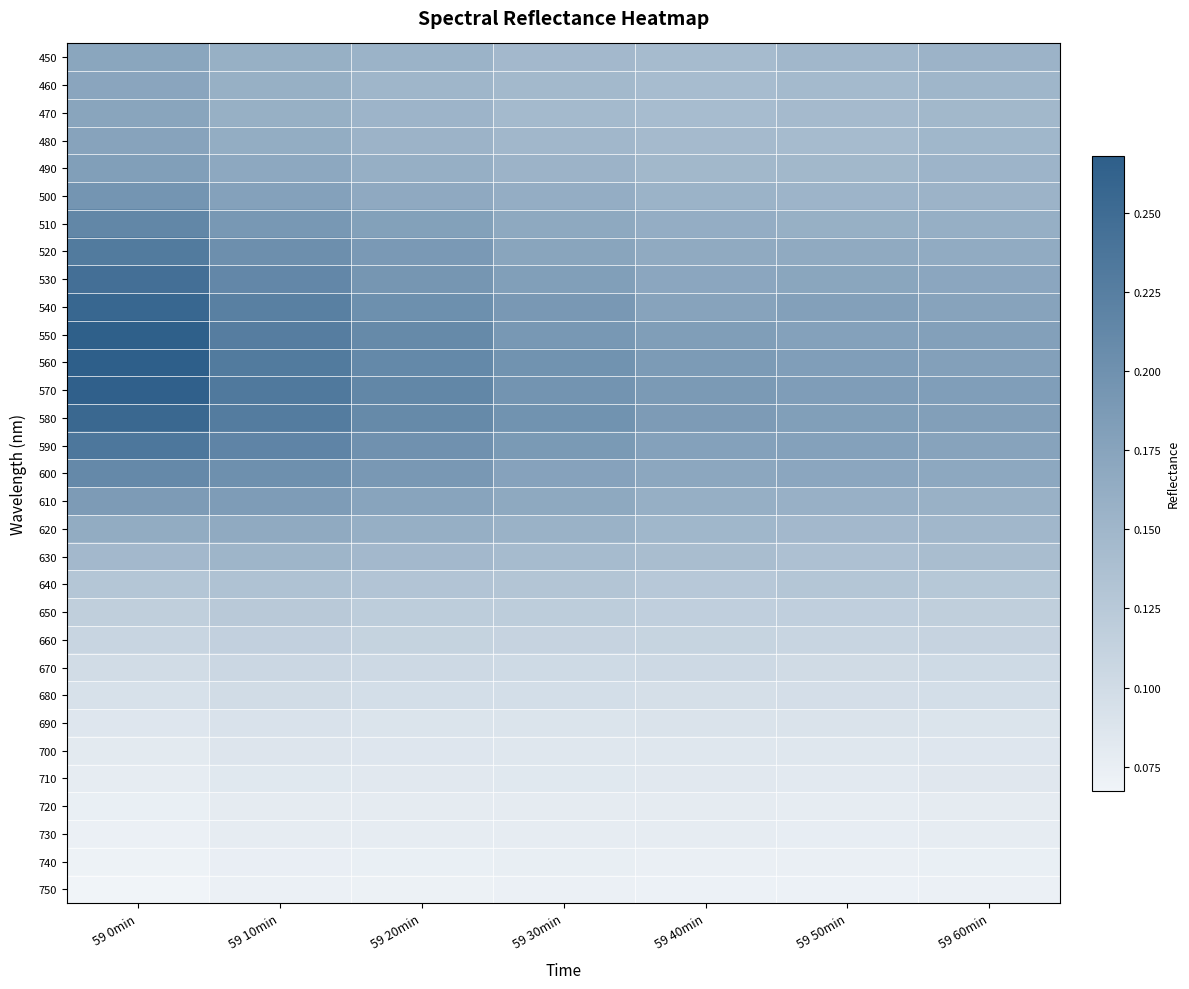

At how many categories does at least one series exceed 0?

7